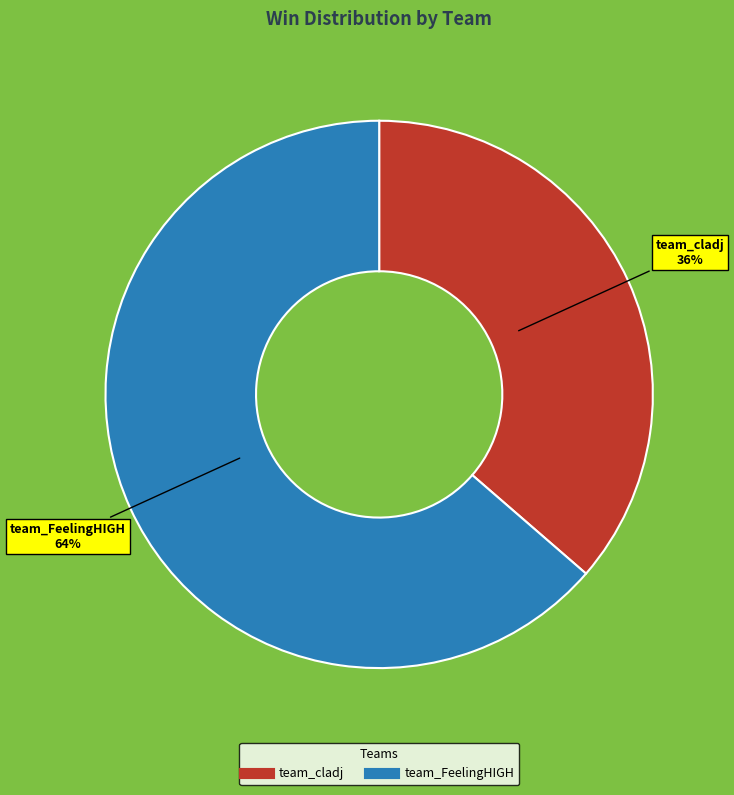

To the nearest percent, what percentage of the pie is team_cladj?

36%